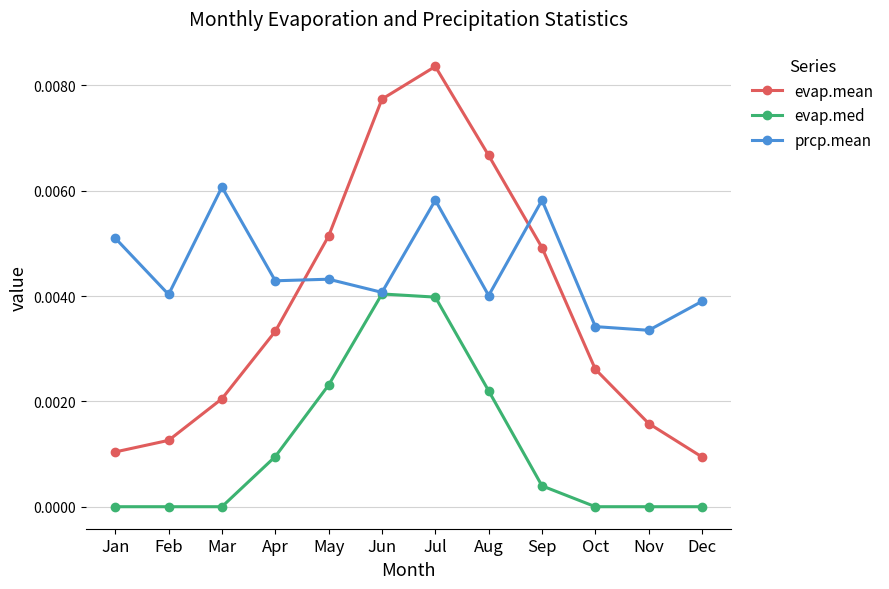

Which series has the widest spread of values?

evap.mean